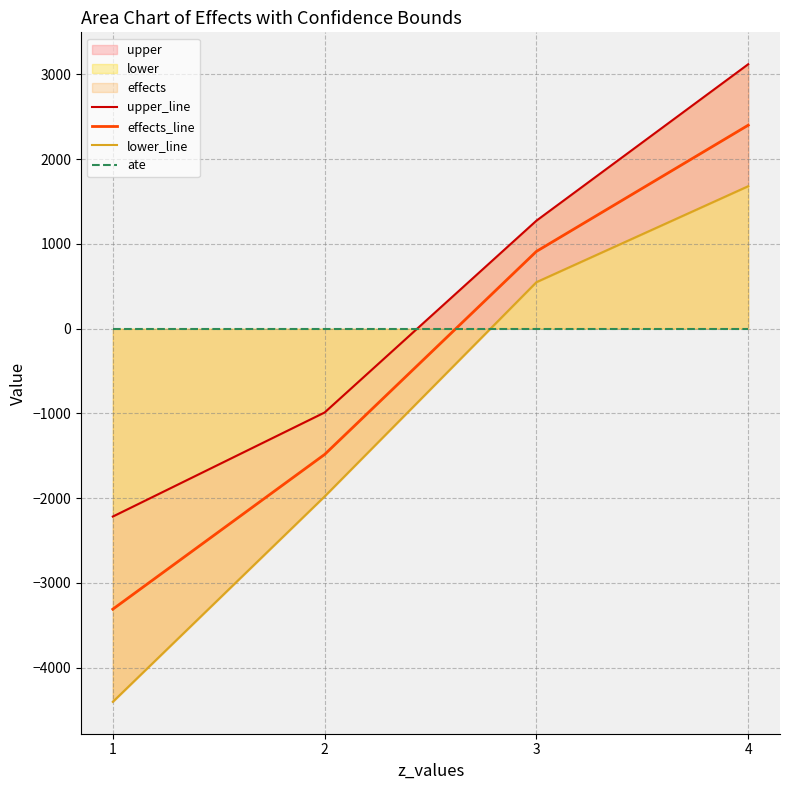

Rank the series by their average value, from lowest to highest.

lower_line, effects_line, ate, upper_line